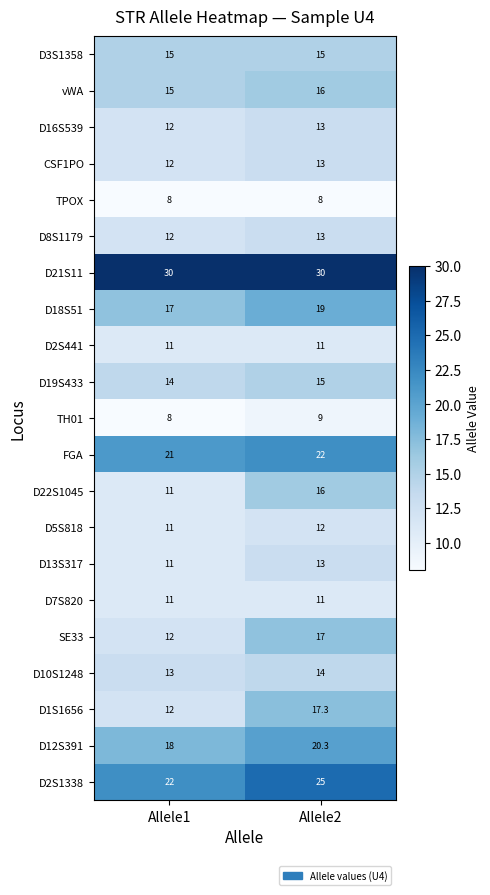

The D2S1338 series shows 25.0 at Allele2. True or false?

True